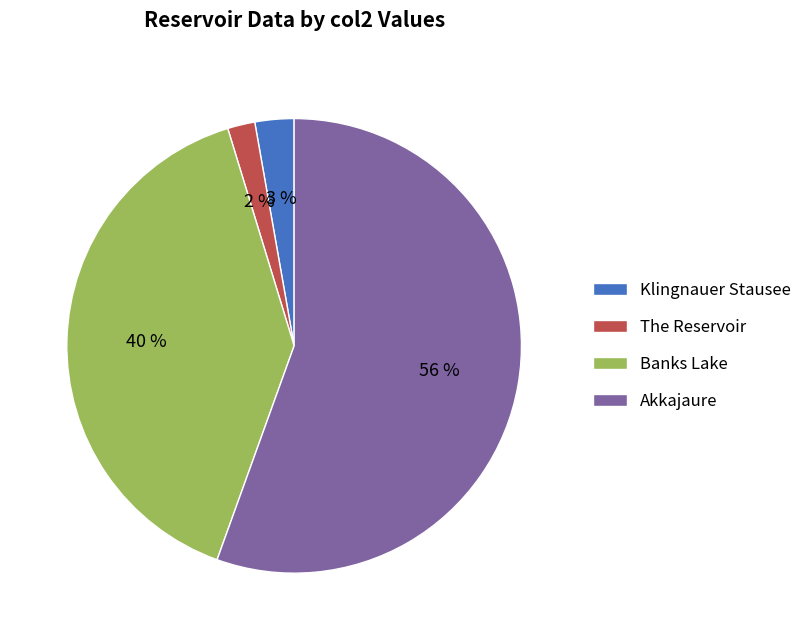

Rank the categories by value from lowest to highest.

The Reservoir, Klingnauer Stausee, Banks Lake, Akkajaure